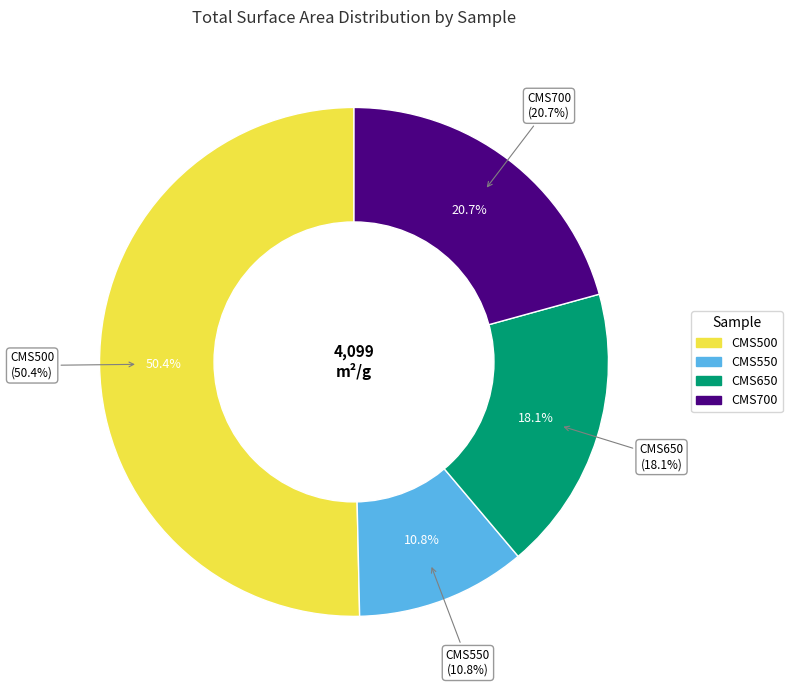

Count the number of slices in the pie.

4